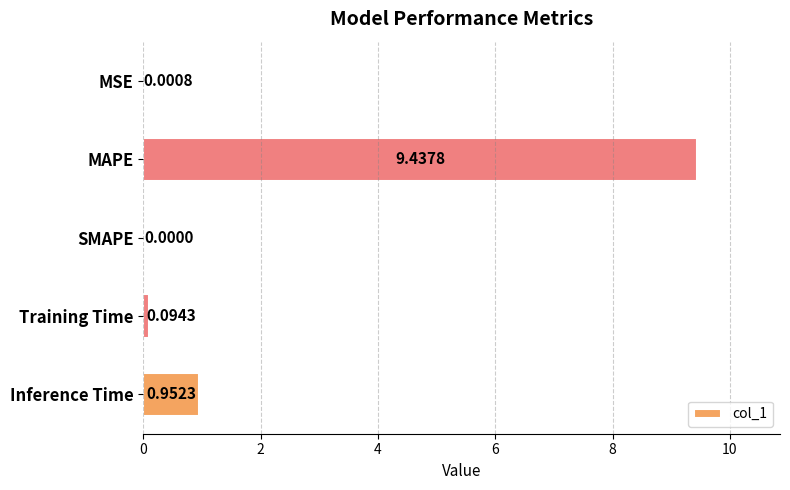

At which label is the value closest to 4?

Inference Time